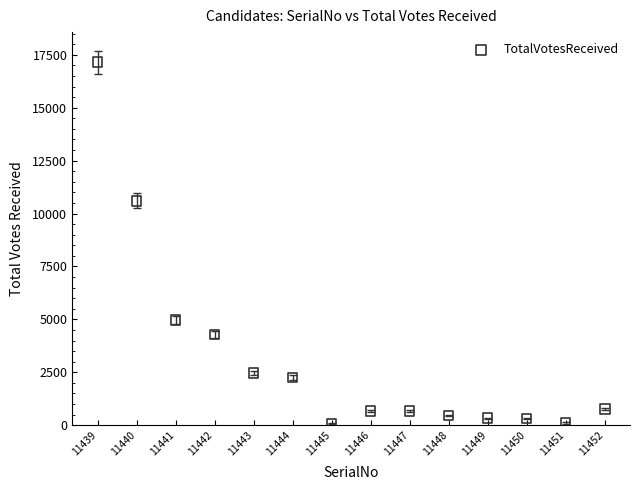

What is the range of Y values (max minus min)?

17081